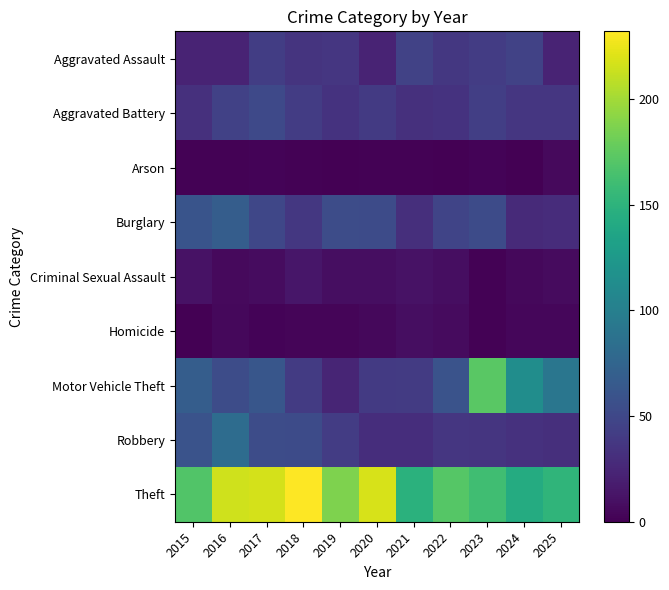

Between 2023 and 2024, which is larger?

2024